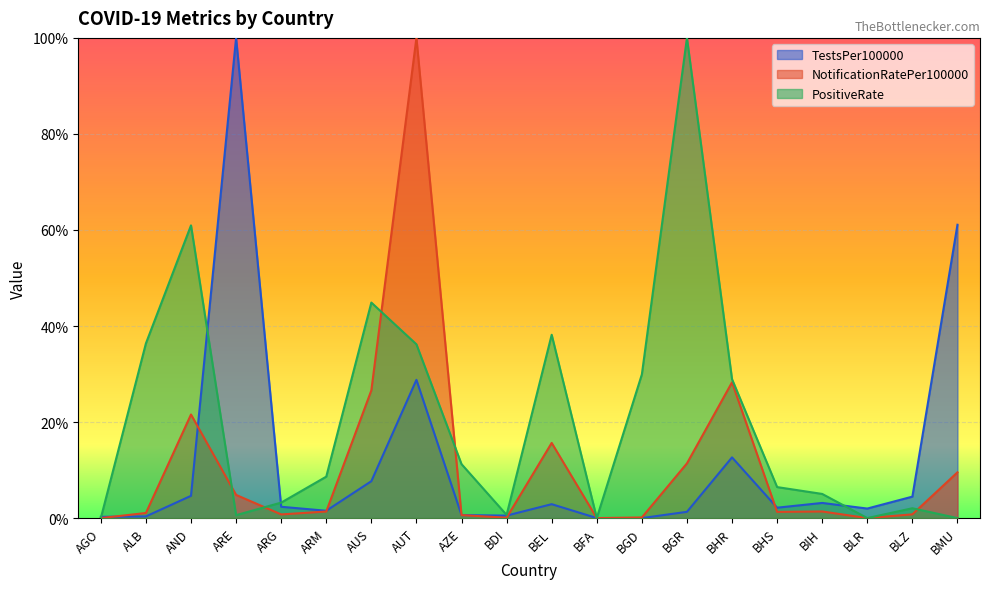

True or false: PositiveRate and NotificationRatePer100000 intersect in this chart.

True